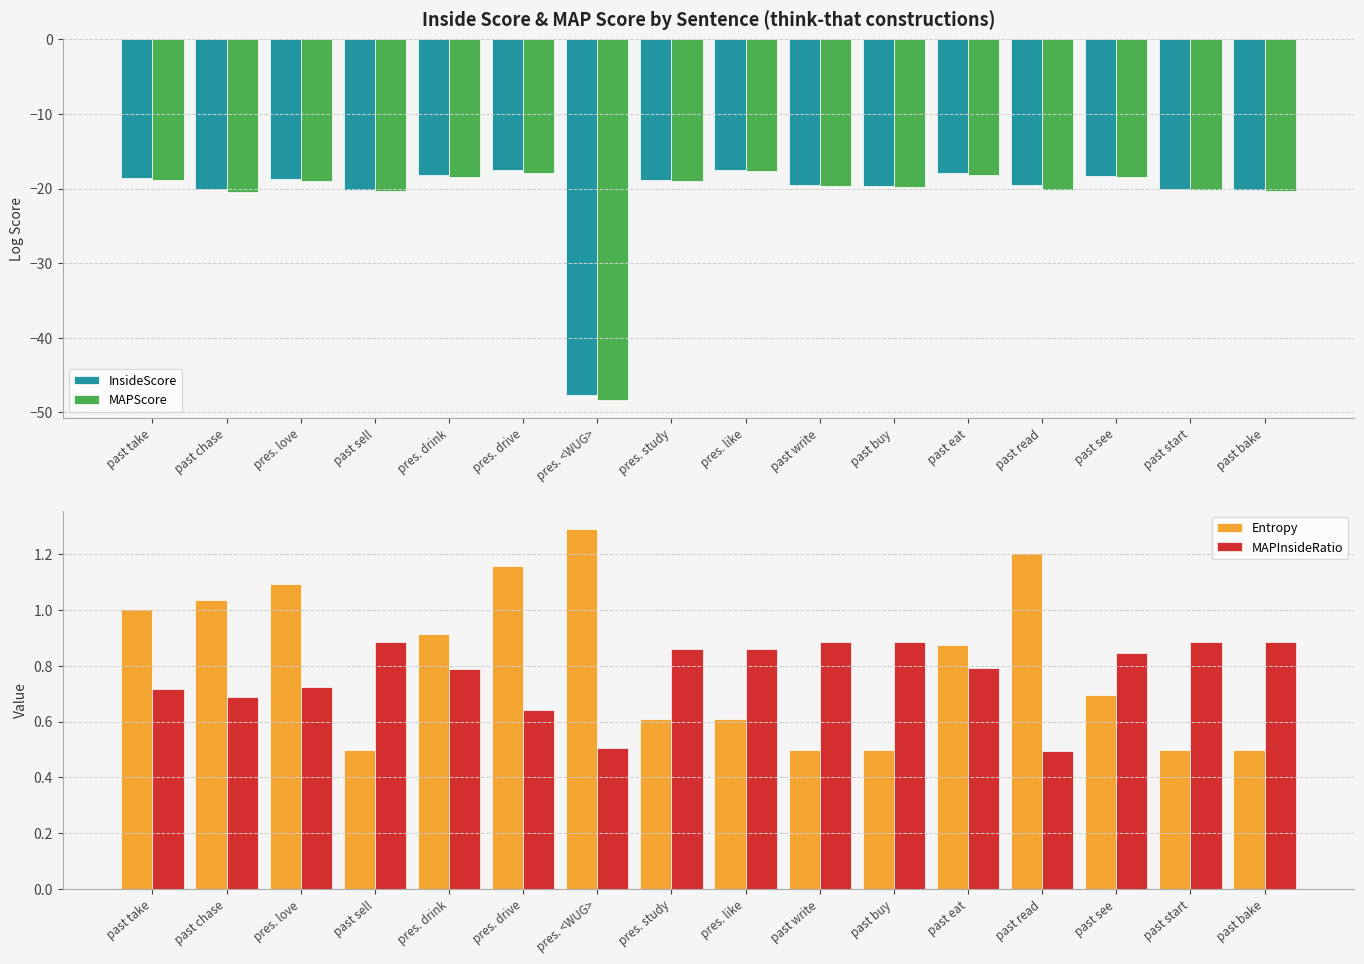

What is the label of the 1st bar from the left?

past take